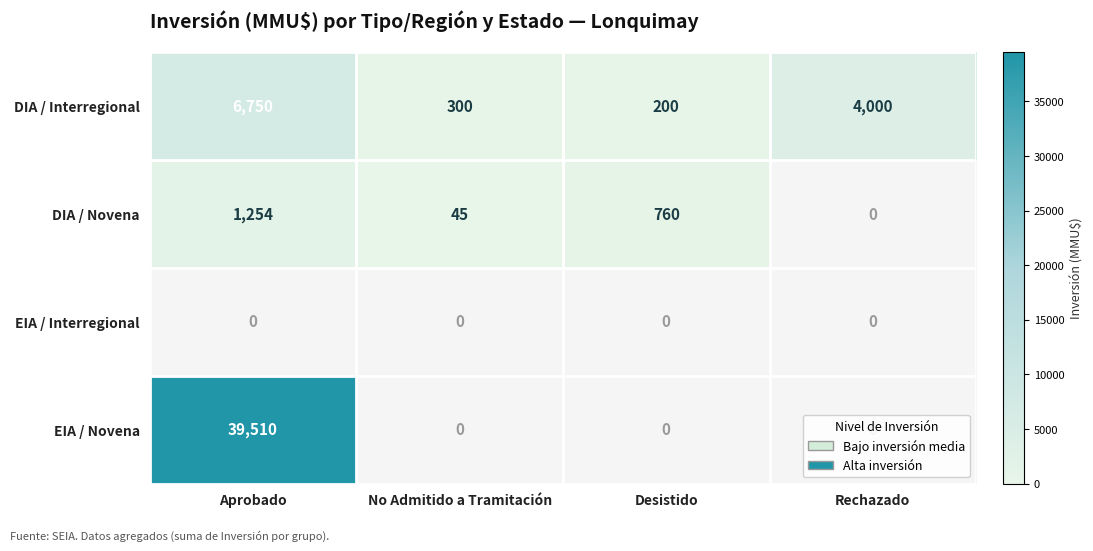

List the labels in order of DIA / Interregional value, largest first.

Aprobado, Rechazado, No Admitido a Tramitación, Desistido